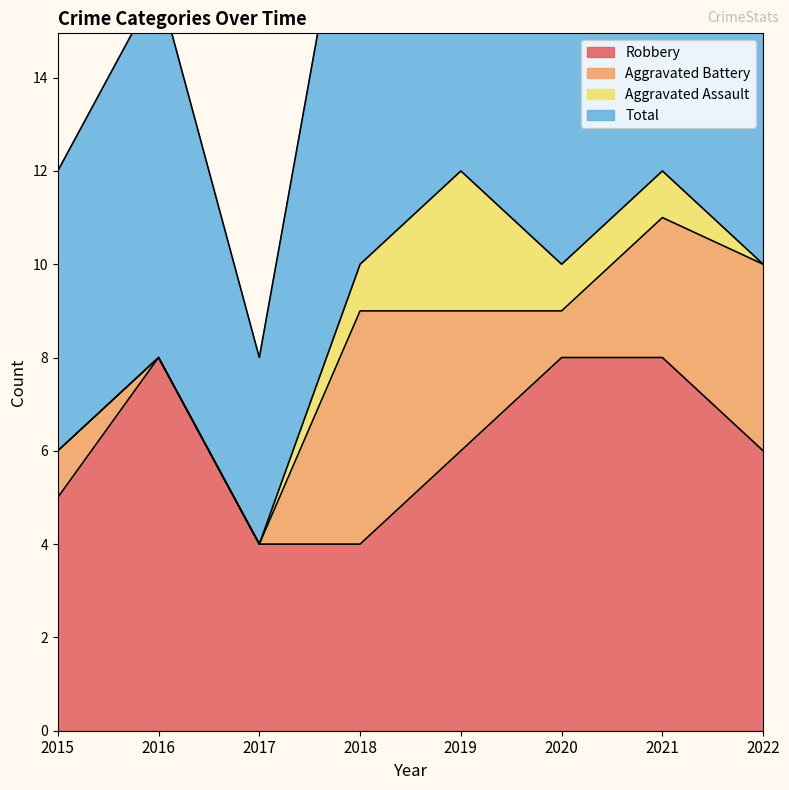

What is the value of the Robbery point at the 1st from the left?

5